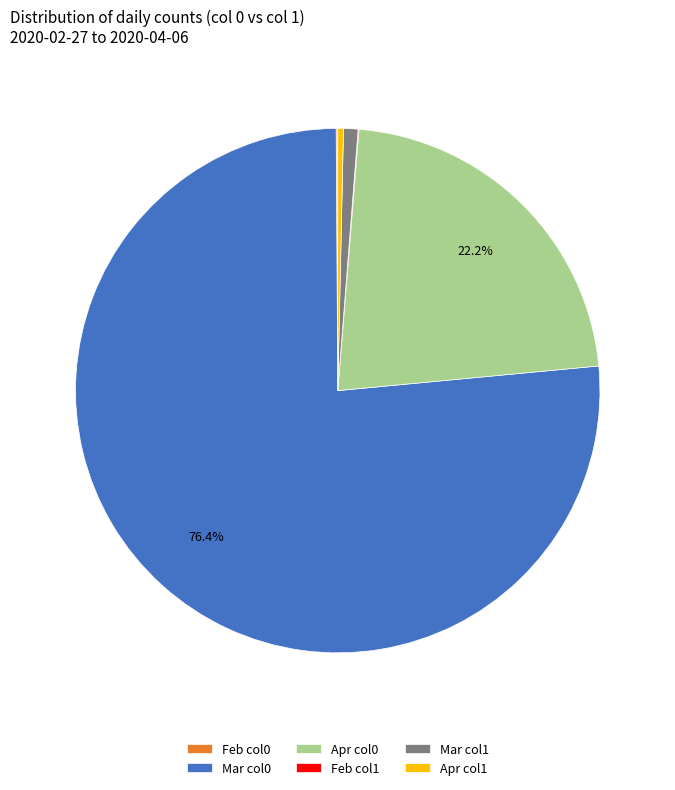

Does Mar col0 account for over 50% of the chart?

Yes